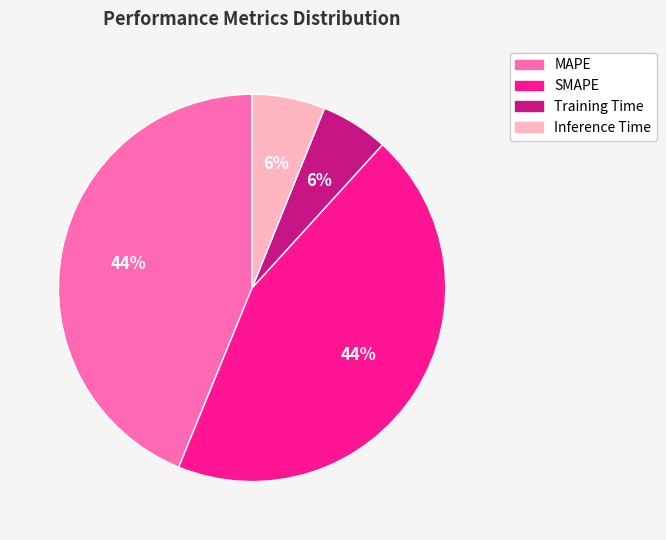

Does any single category account for the majority?

No